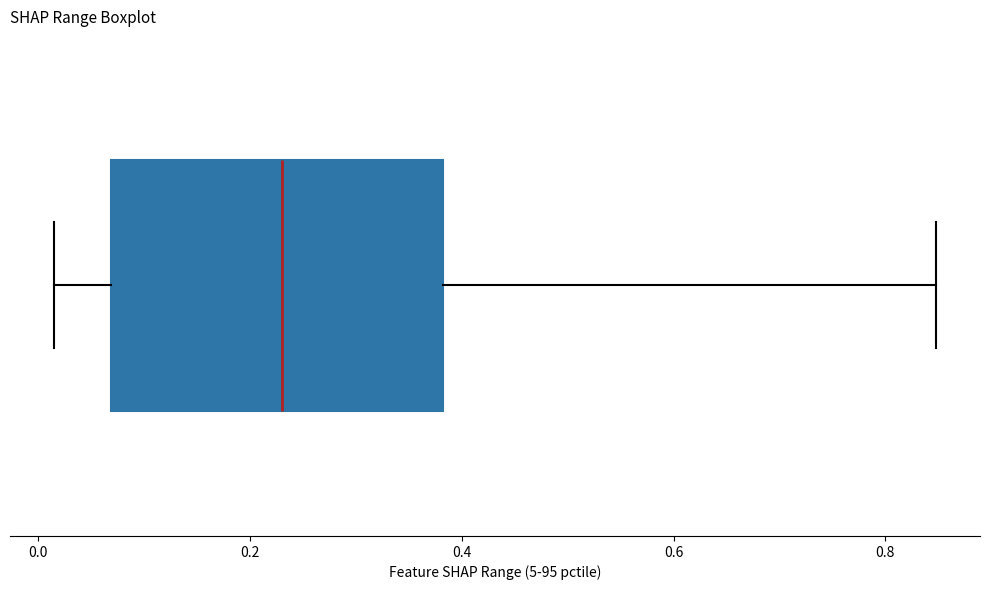

Where is the right edge of the box on the x-axis? The values are not printed on the chart, so give them approximately, as read against the axis.

0.38